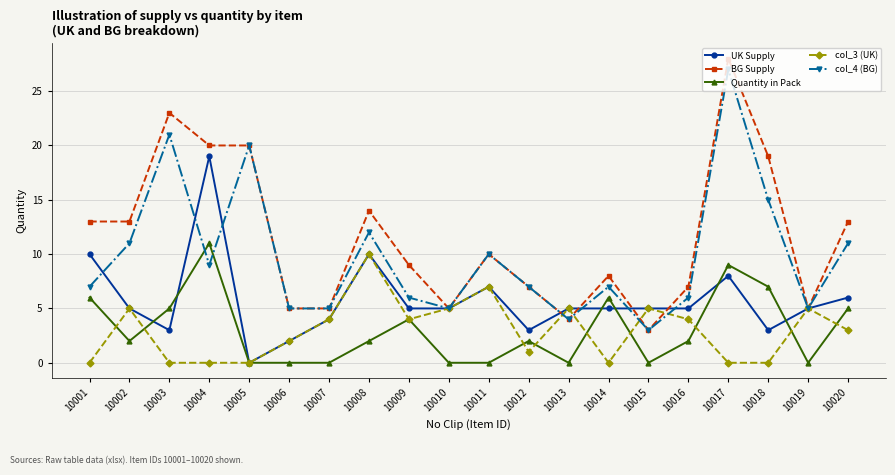

What is the value of the BG Supply point at the 20th from the left?

13